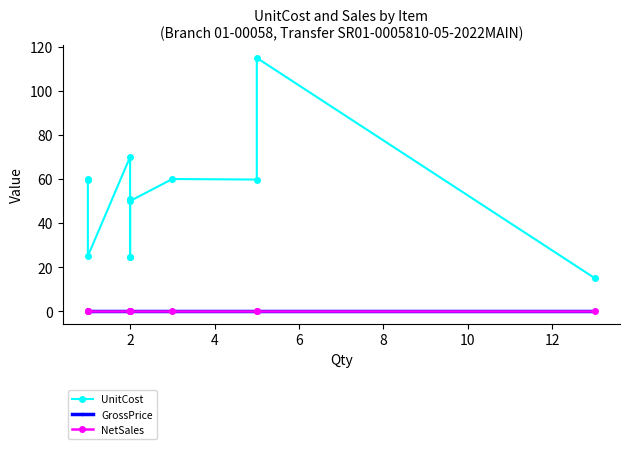

True or false: UnitCost and GrossPrice cross at least once.

False